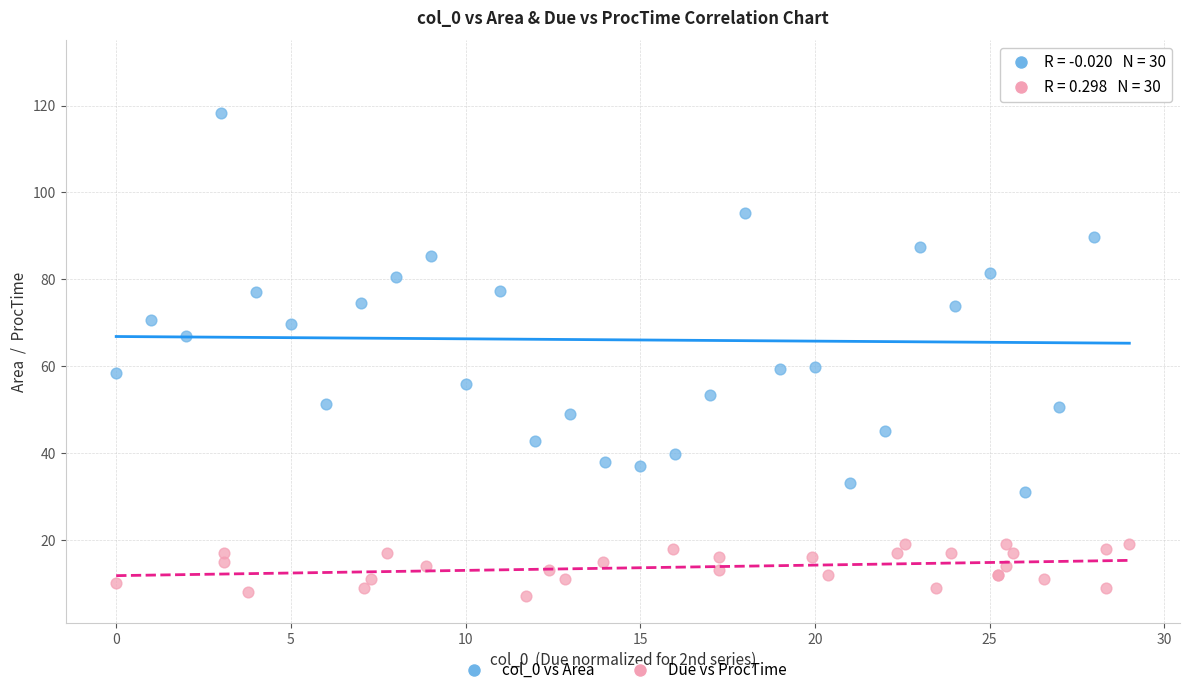

Which series reaches the minimum Y coordinate?

Due vs ProcTime